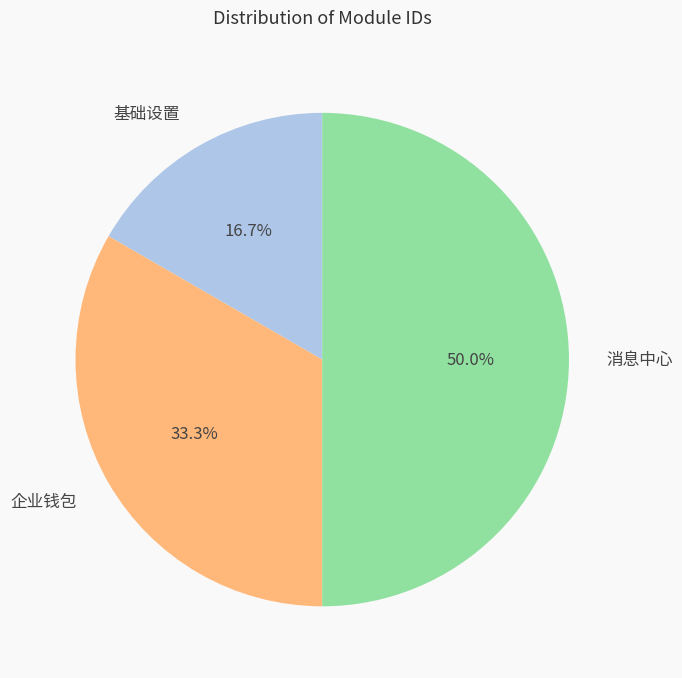

What percentage is the 基础设置 slice, to the nearest percent?

17%